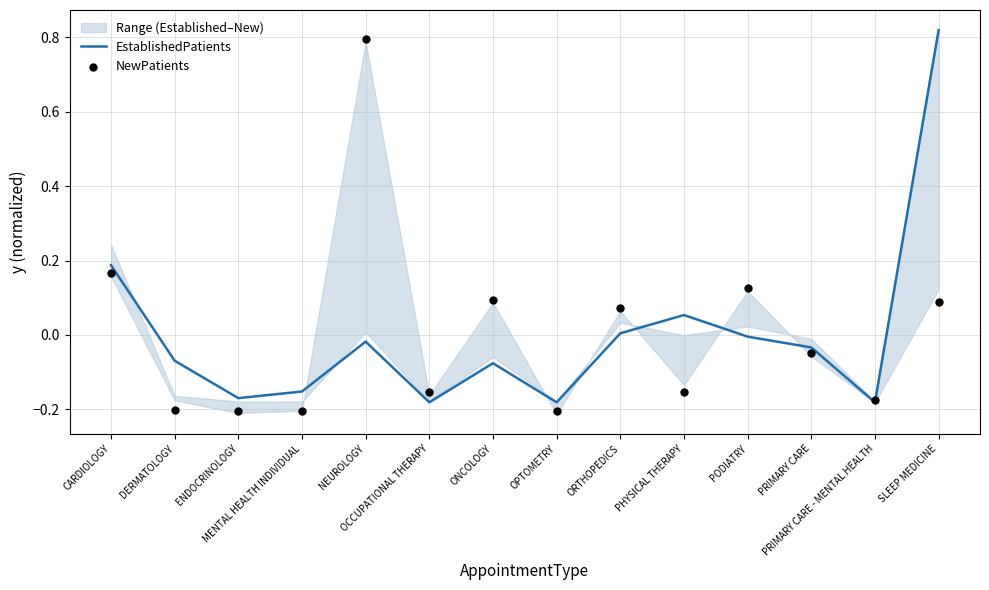

Which series contains the lowest Y value?

NewPatients